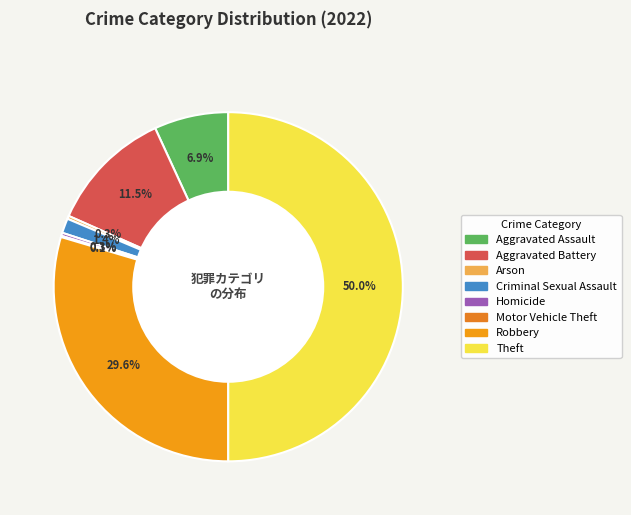

Does any single category account for the majority?

No